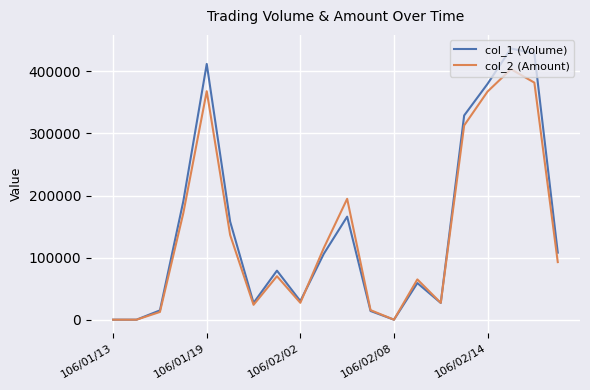

Which series has the widest spread of values?

col_1 (Volume)